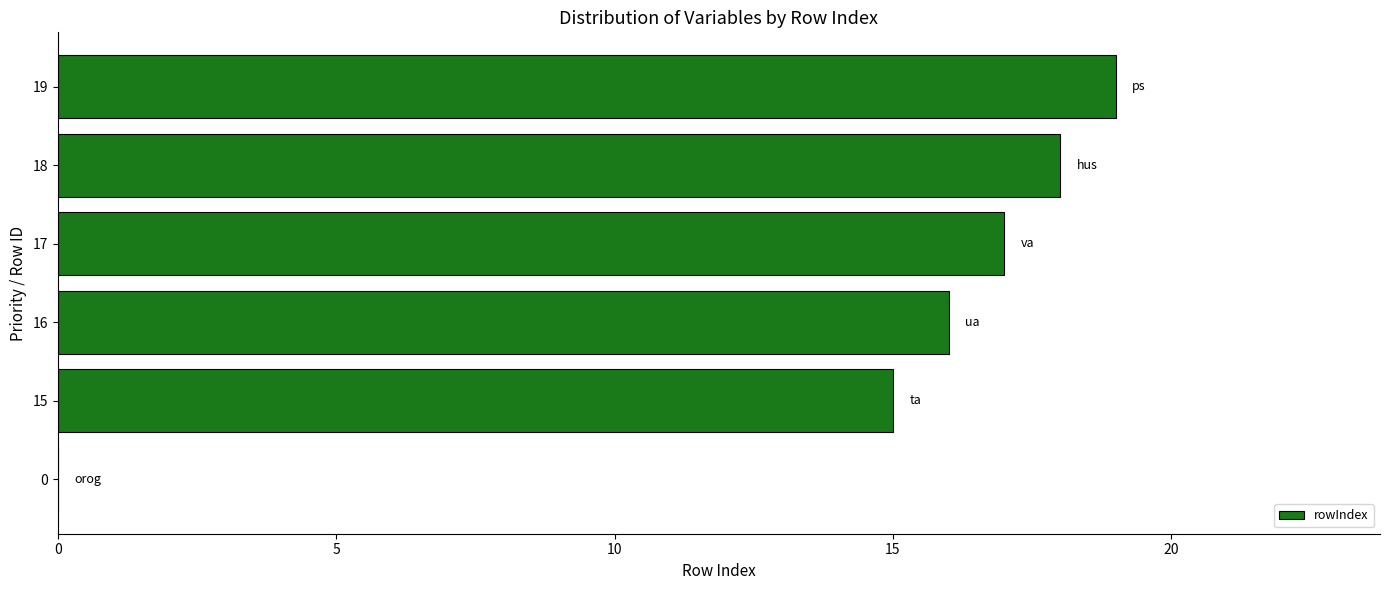

What is the maximum value shown in the chart?

19